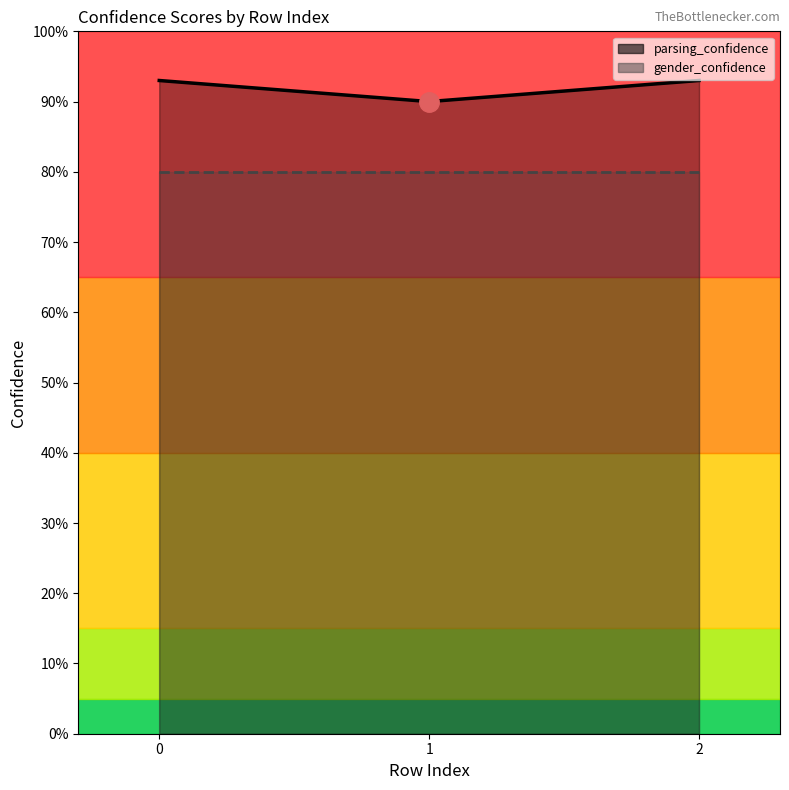

What is the smallest value displayed?

0.8